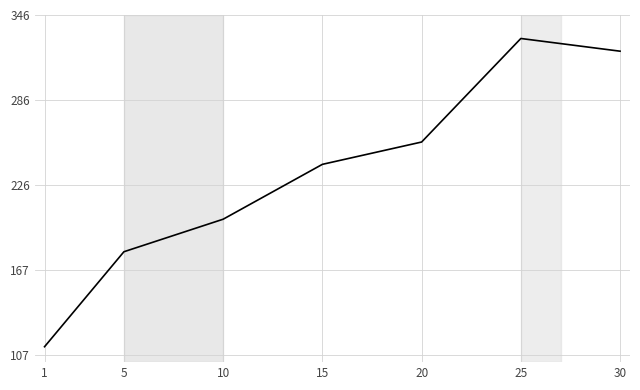

What value does the data have at 10?

202.8